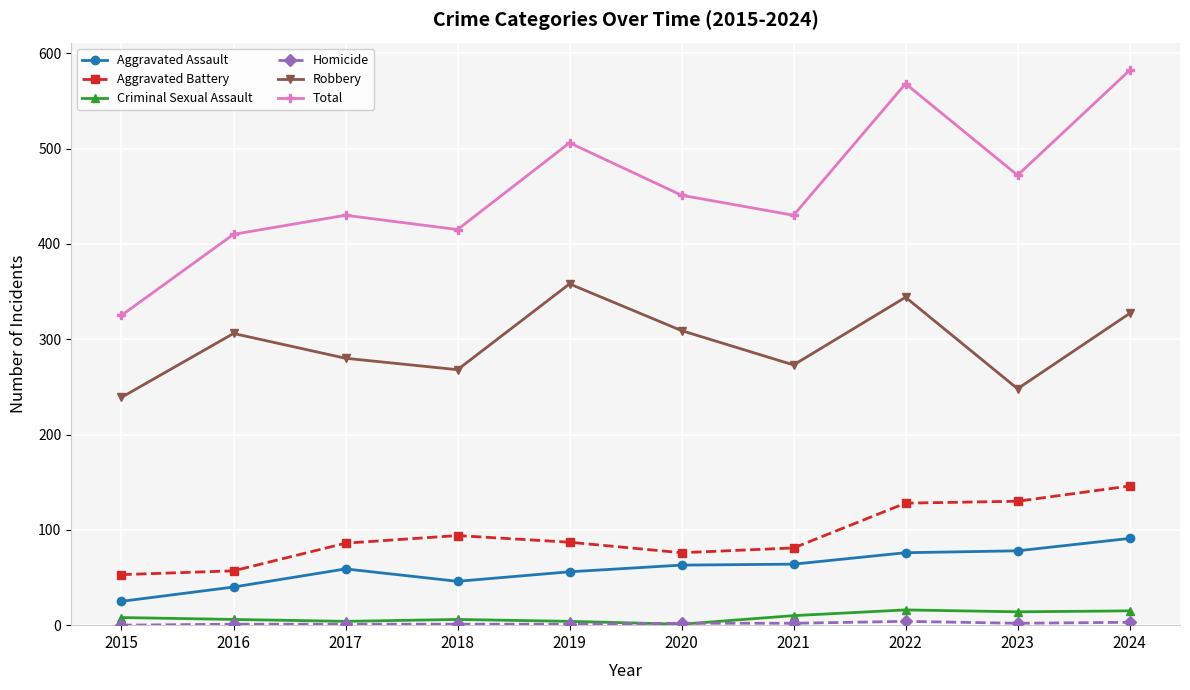

At which label does Total reach its minimum?

2015